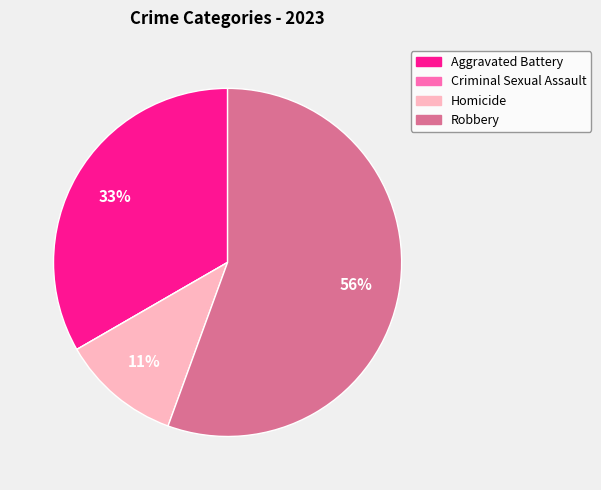

Between Robbery and Homicide, which is larger?

Robbery